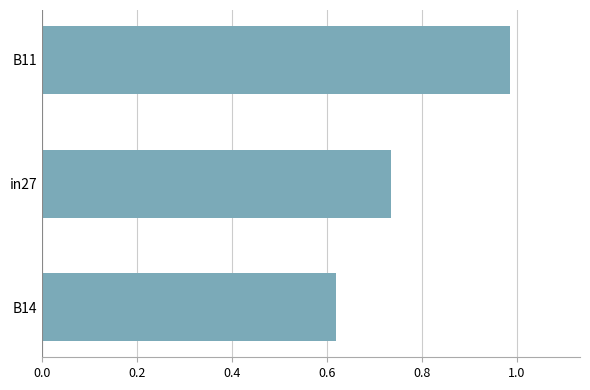

Which category has the highest value across all series?

B11